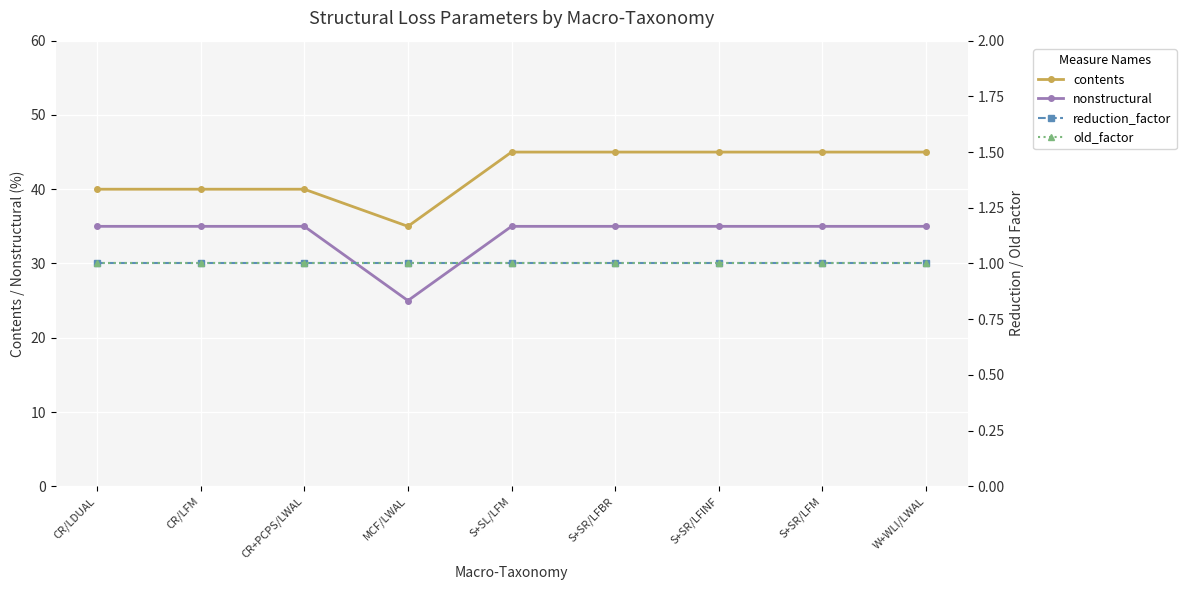

What is the label of the 9th point from the right?

CR/LDUAL